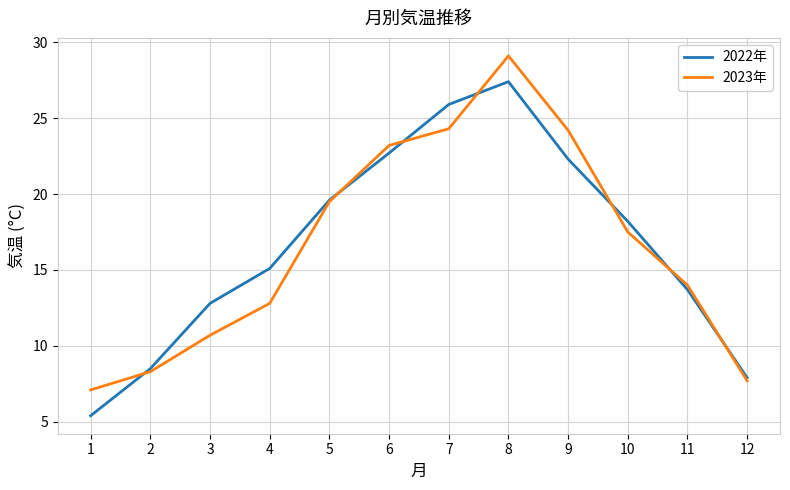

What are all the series names shown in the legend?

2022年, 2023年